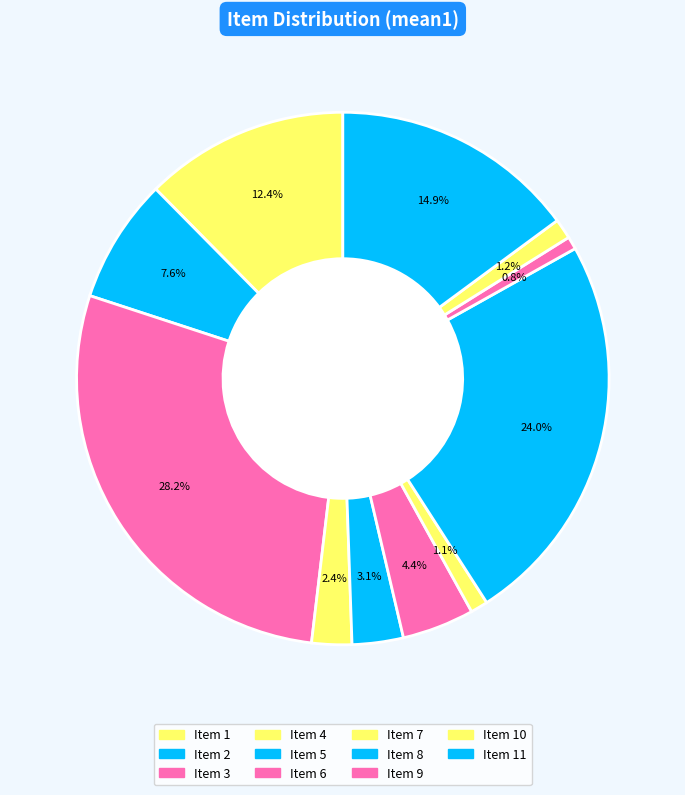

Is there any slice that represents more than half of the pie?

No